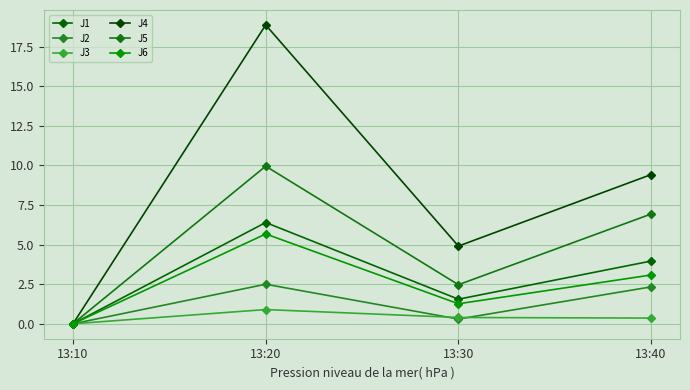

What is the maximum value shown in the chart?

18.9